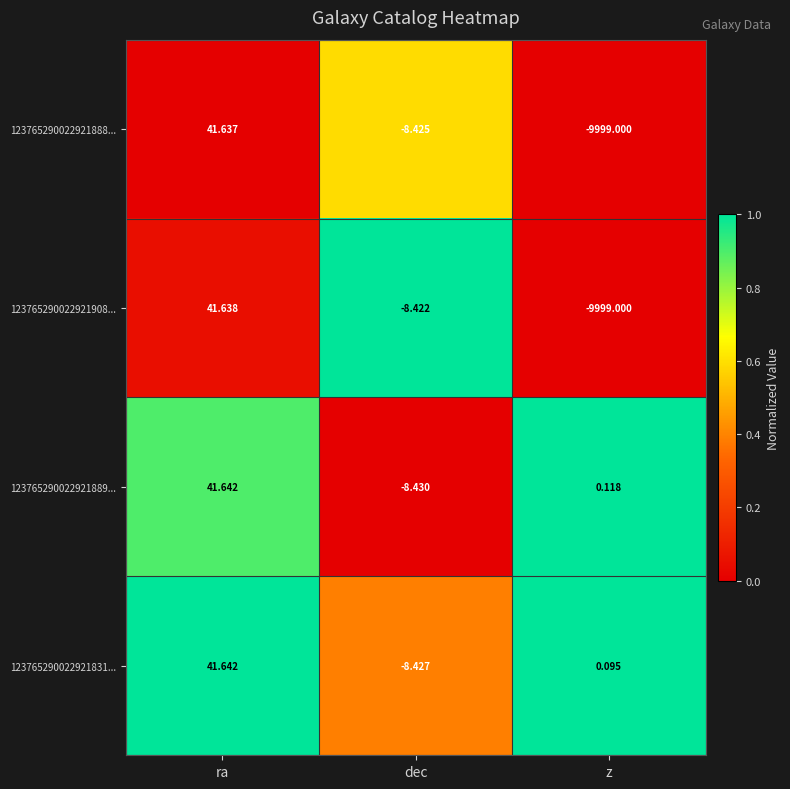

What is the difference between the highest and lowest values at z?

9999.1